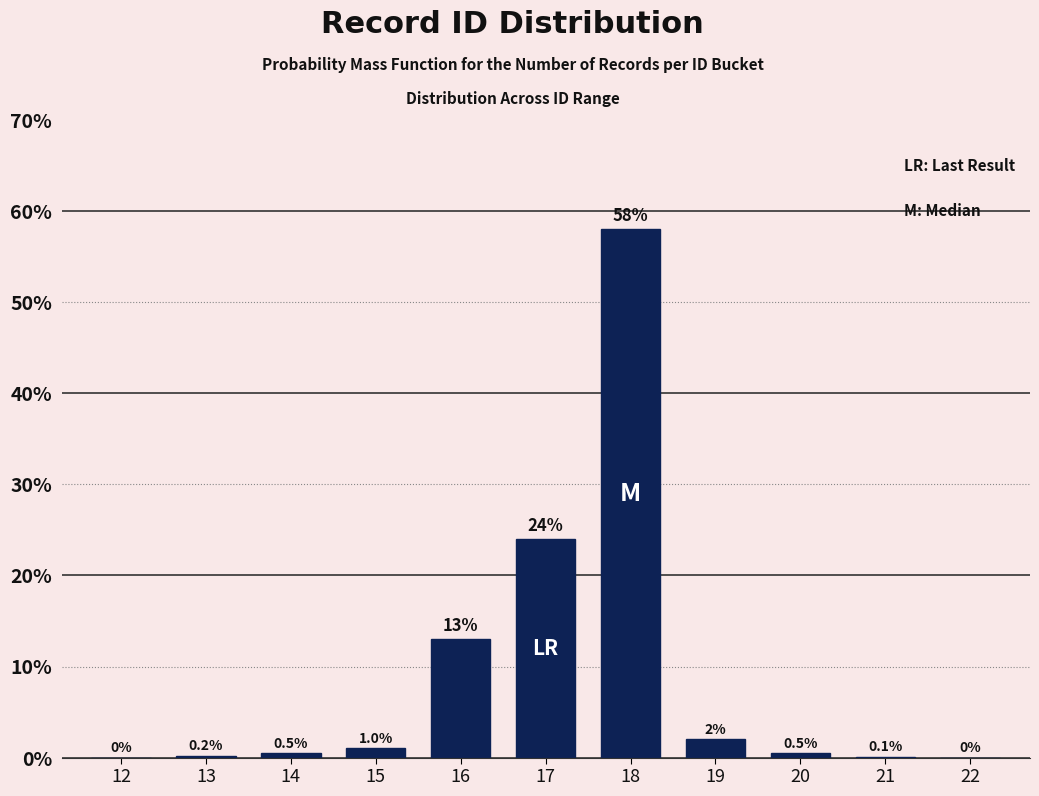

Reading right to left, list all the values displayed in this chart.

22=0.0	21=0.1	20=0.5	19=2.0	18=58.0	17=24.0	16=13.0	15=1.0	14=0.5	13=0.2	12=0.0